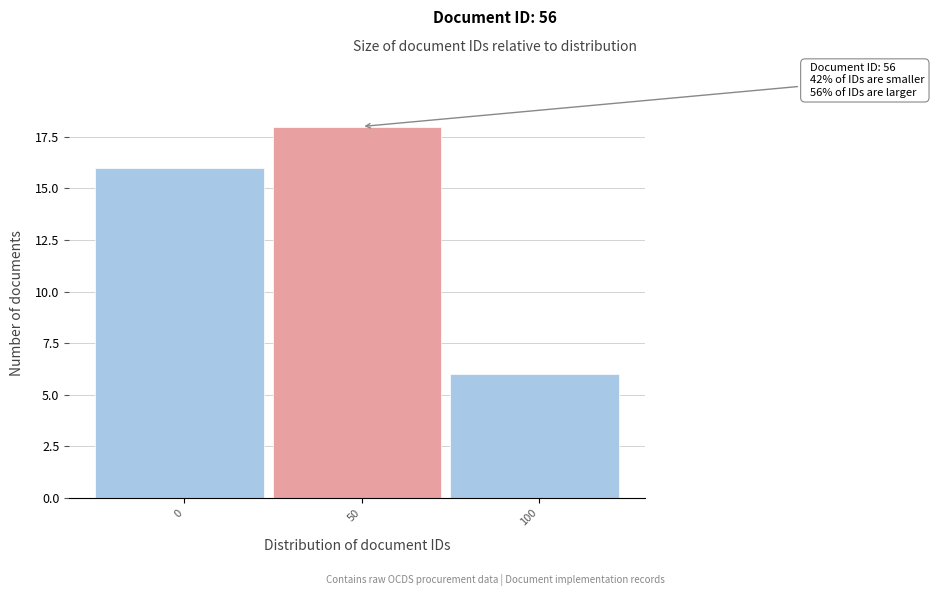

Reading left to right, extract all data points from this chart.

16	18	6